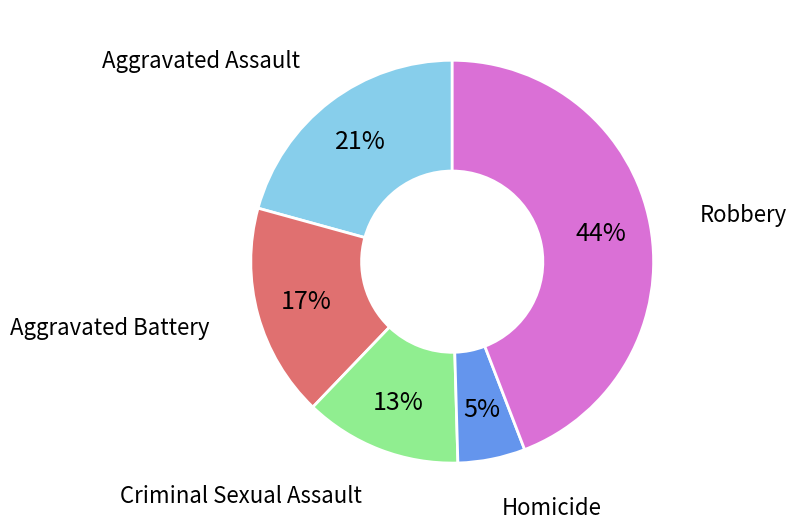

To the nearest percent, what is the average slice percentage?

20%